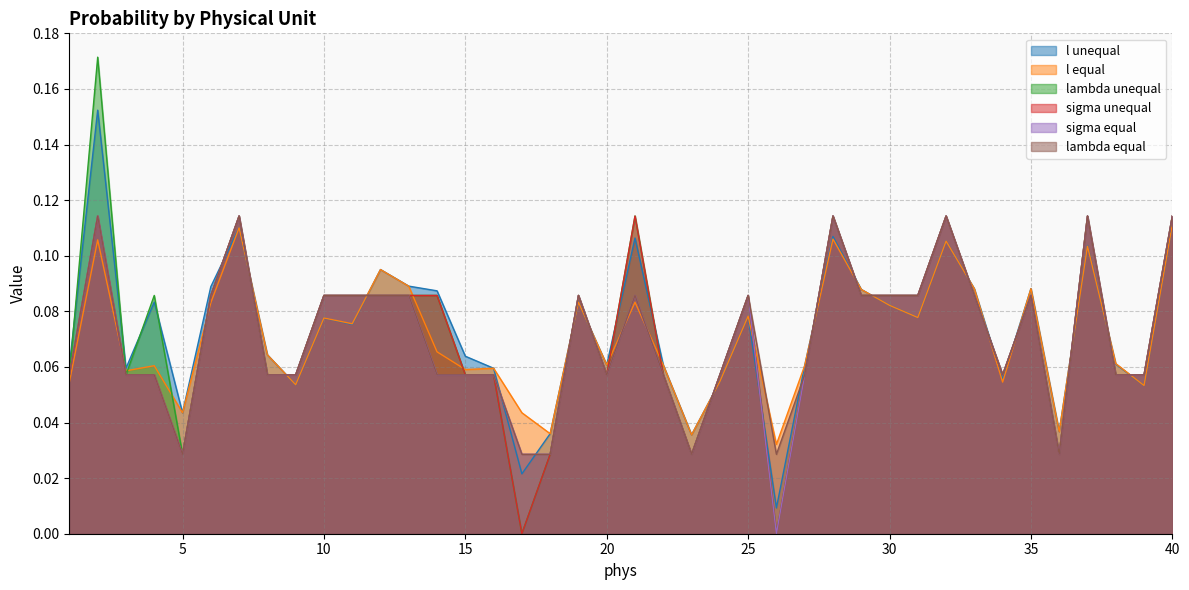

What is the average value of the sigma unequal series?

0.1